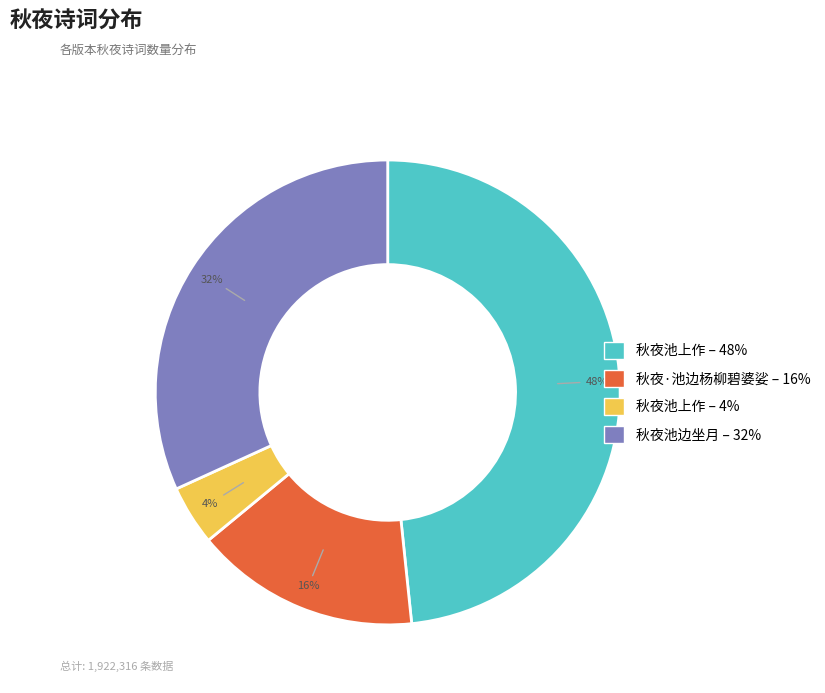

Does any single category account for the majority?

No